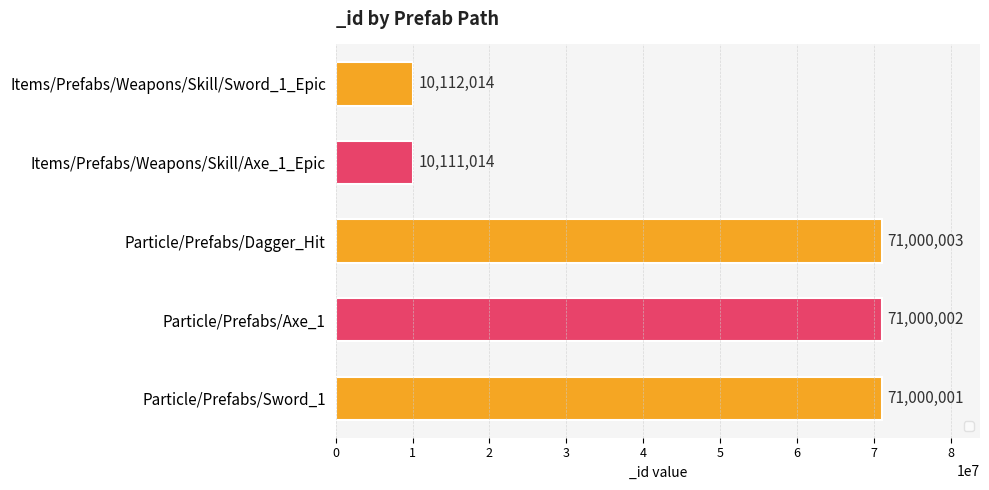

What is the smallest value displayed?

10111014